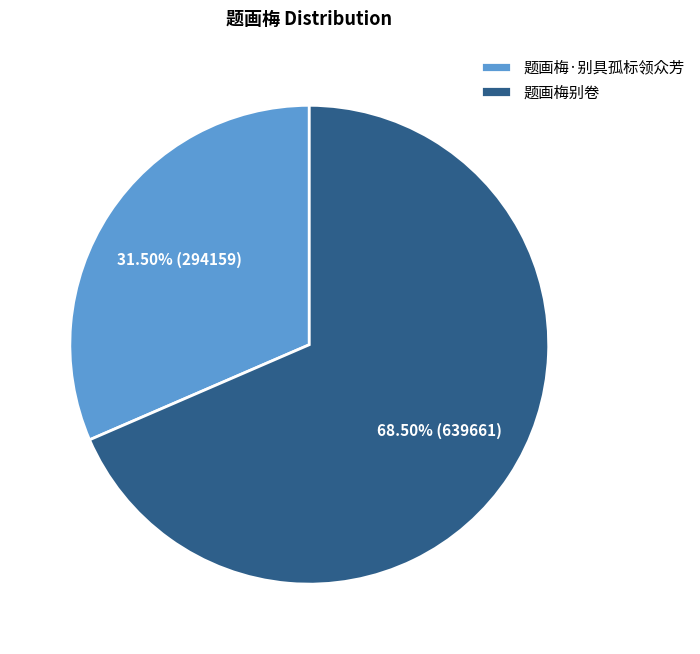

Combined, what portion of the pie is 题画梅别卷 and 题画梅·别具孤标领众芳?

100.0%